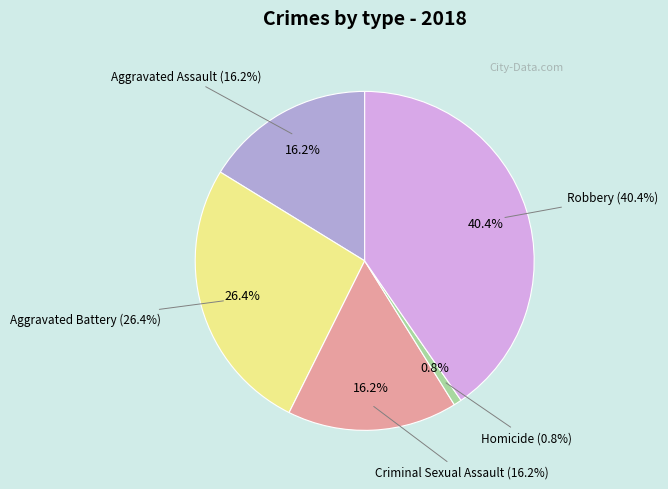

The Homicide slice represents 1% of the pie. True or false?

True